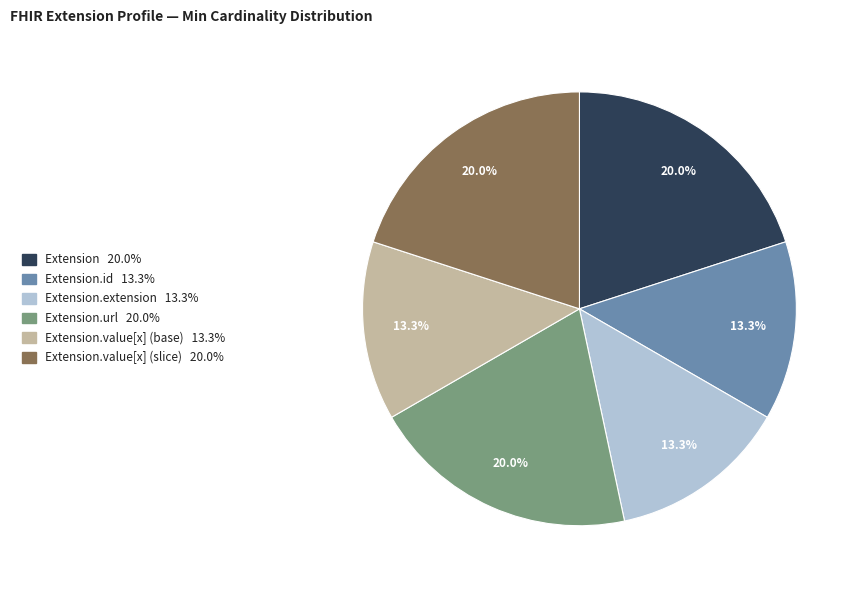

Is there any slice that represents more than half of the pie?

No